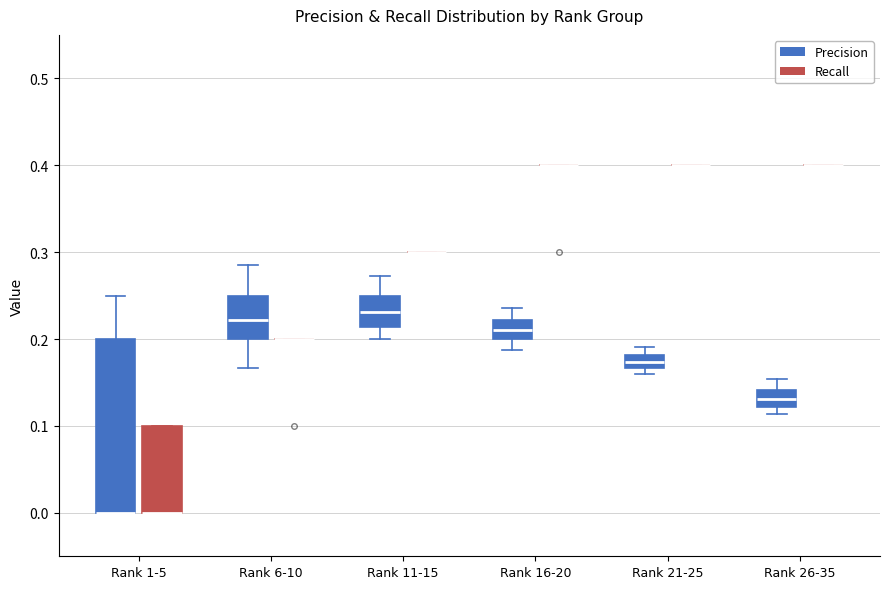

Reading left to right, transcribe this box plot: for each box, give where its median line is, the range the box spans, and where its two whiskers end, as read against the y-axis. The values are not printed on the chart, so give them approximately, as read against the axis.

Rank 1-5 (Precision): median 0.00 (drawn on the box's lower edge), box 0.00 to 0.20, whiskers 0.00 to 0.25
Rank 1-5 (Recall): median 0.00 (drawn on the box's lower edge), box 0.00 to 0.10, whiskers 0.00 to 0.10
Rank 6-10 (Precision): median 0.22, box 0.20 to 0.25, whiskers 0.17 to 0.29
Rank 6-10 (Recall): box collapsed to a line at 0.20, whiskers 0.20 to 0.20
Rank 11-15 (Precision): median 0.23, box 0.21 to 0.25, whiskers 0.20 to 0.27
Rank 11-15 (Recall): box collapsed to a line at 0.30, whiskers 0.30 to 0.30
Rank 16-20 (Precision): median 0.21, box 0.20 to 0.22, whiskers 0.19 to 0.24
Rank 16-20 (Recall): box collapsed to a line at 0.40, whiskers 0.40 to 0.40
Rank 21-25 (Precision): median 0.17 (inside the box), box 0.17 to 0.18, whiskers 0.16 to 0.19
Rank 21-25 (Recall): box collapsed to a line at 0.40, whiskers 0.40 to 0.40
Rank 26-35 (Precision): median 0.13, box 0.12 to 0.14, whiskers 0.11 to 0.15
Rank 26-35 (Recall): box collapsed to a line at 0.40, whiskers 0.40 to 0.40